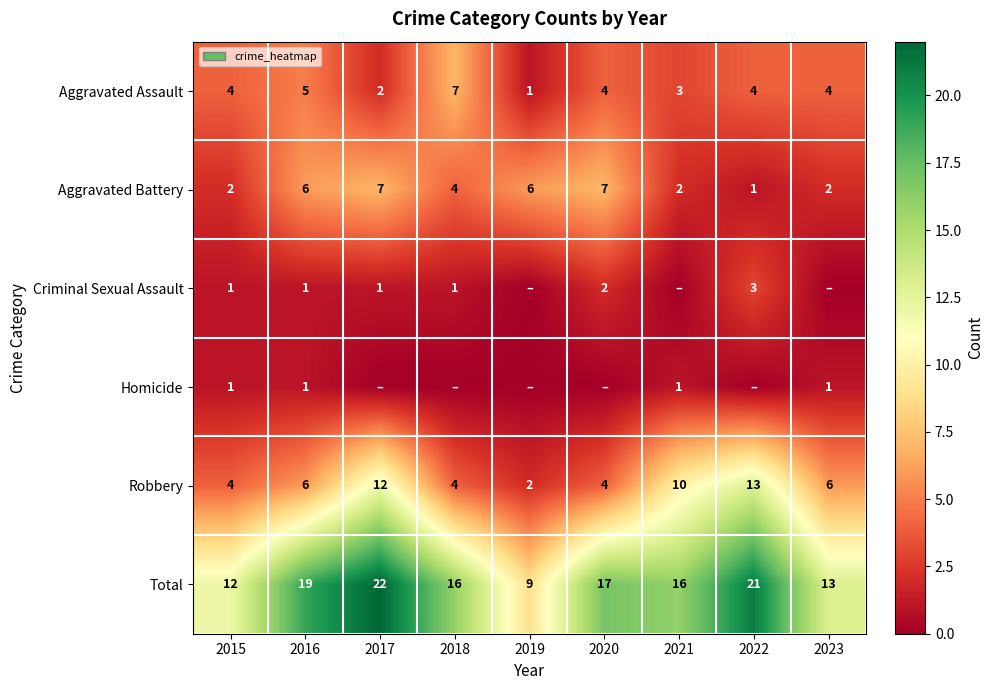

Is it true that Robbery equals 7 at 2015?

False